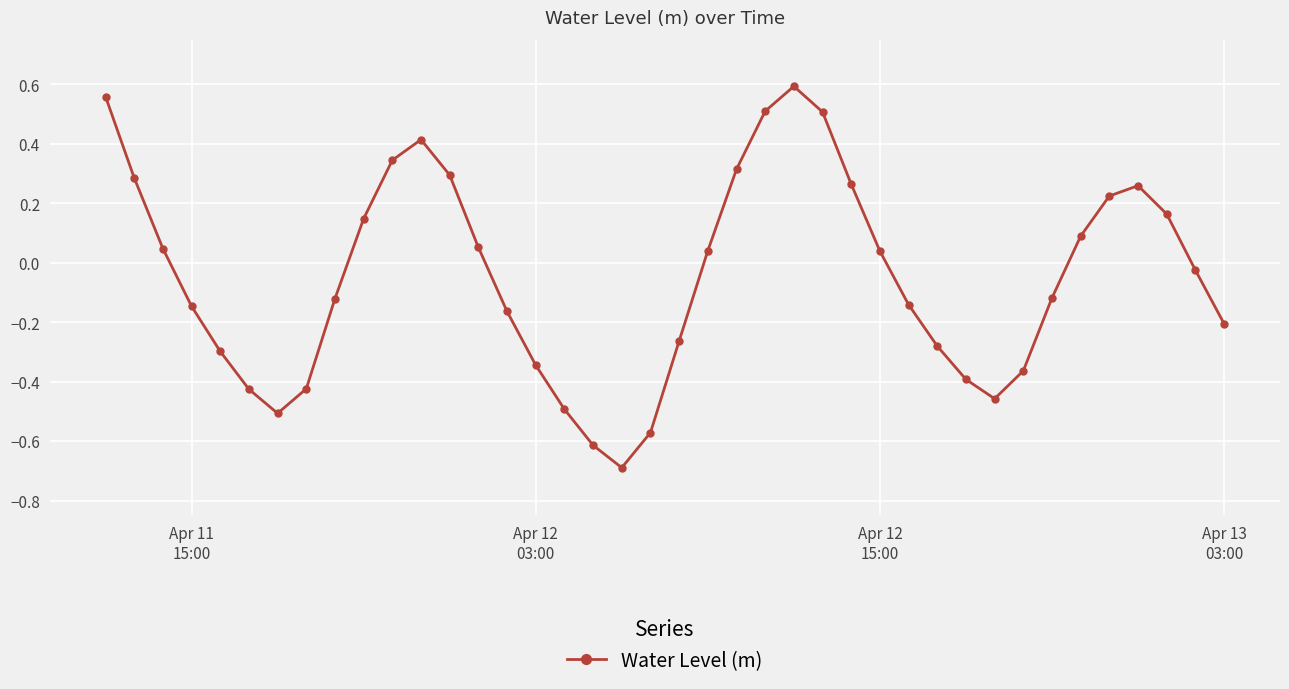

What is the value of the 12th point from the left?

0.4